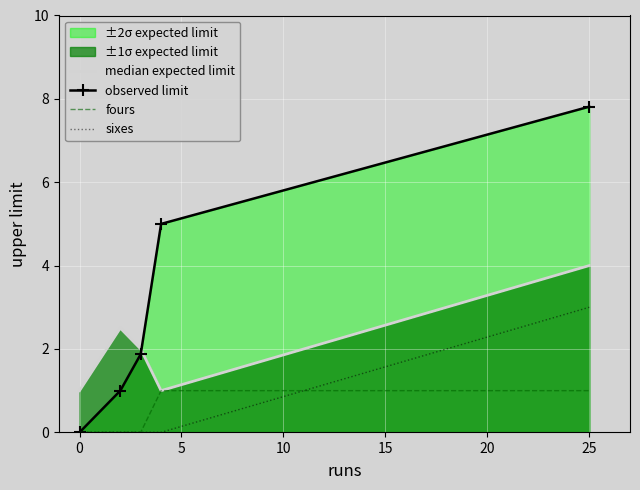

True or false: median expected limit and fours intersect in this chart.

False